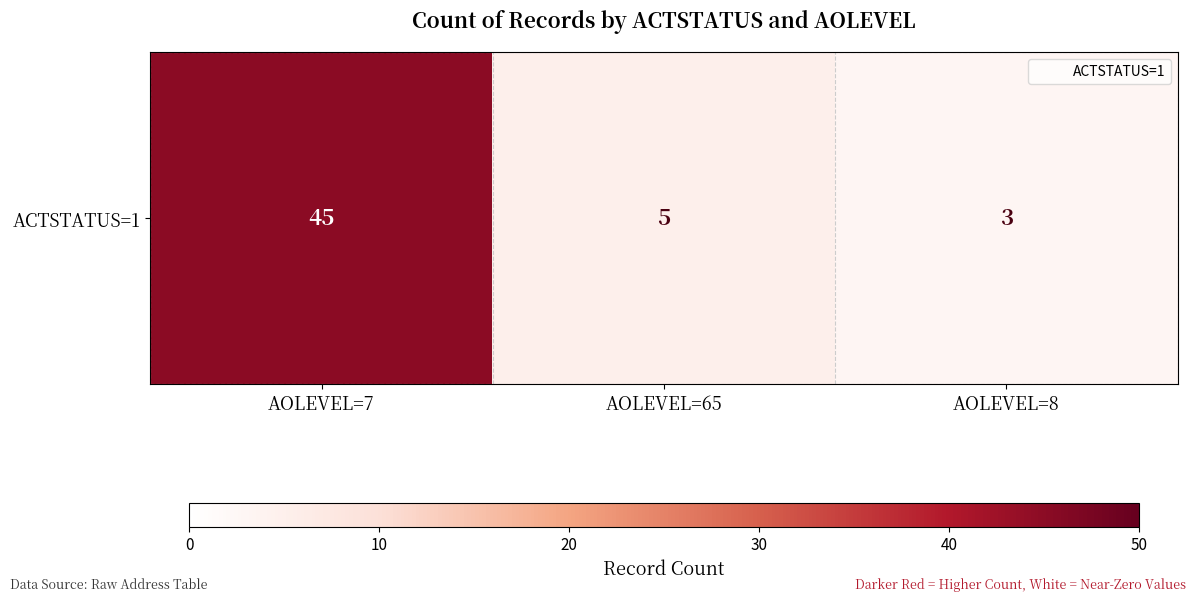

How many series are shown in this chart?

1